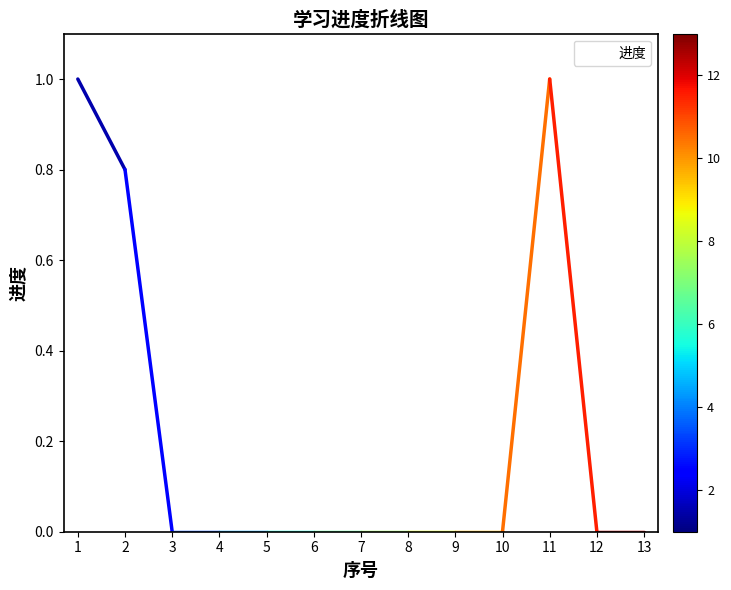

Reading left to right, extract all data points from this chart.

1=1.0	2=0.8	3=0.0	4=0.0	5=0.0	6=0.0	7=0.0	8=0.0	9=0.0	10=0.0	11=1.0	12=0.0	13=0.0